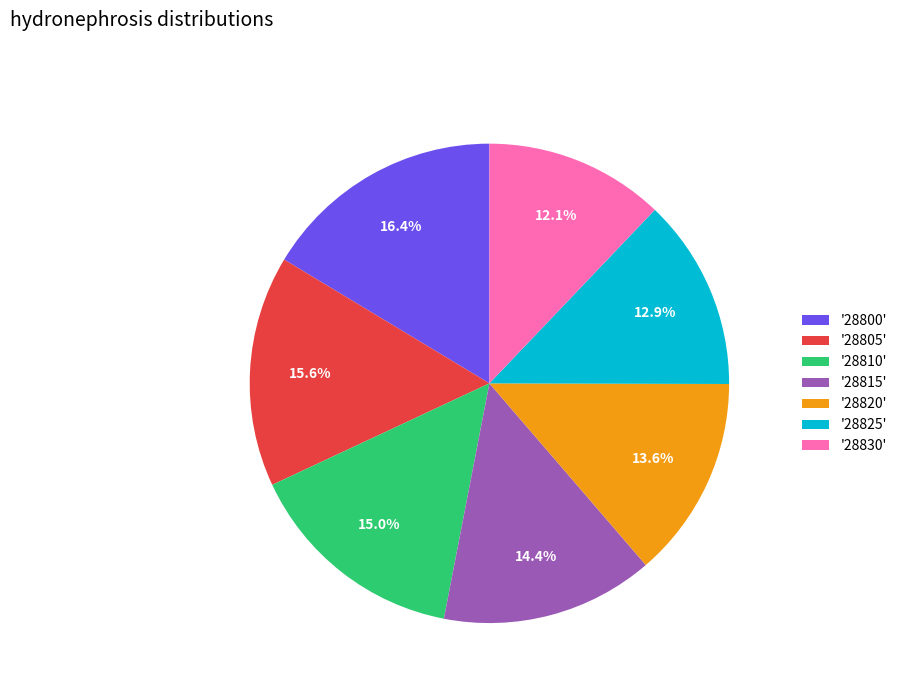

Between '28830' and '28800', which is larger?

'28800'